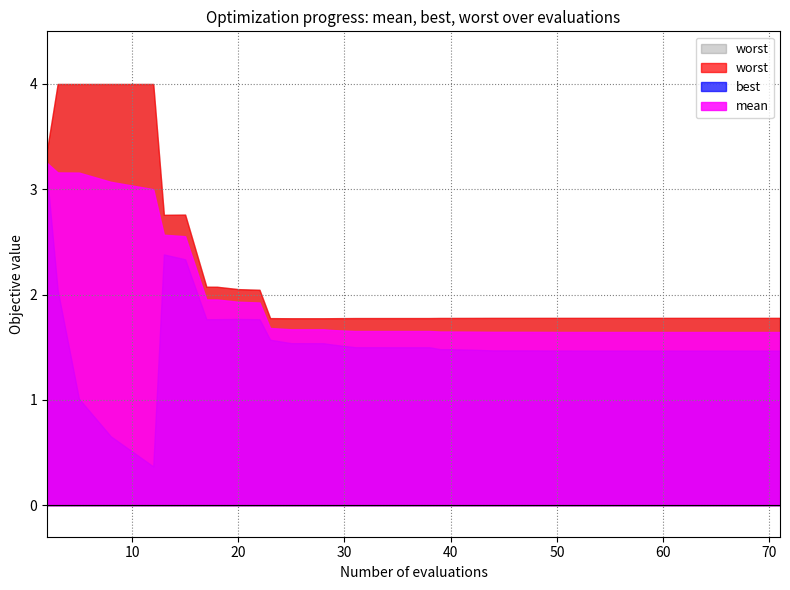

Reading left to right, extract all data points from this chart.

evals: 2.0	3.0	5.0	8.0	12.0	13.0	15.0	17.0	18.0	20.0	22.0	23.0	25.0	28.0	29.0	31.0	33.0	35.0	38.0	39.0	40.0	42.0	44.0	47.0	50.0	52.0	53.0	54.0	57.0	59.0	60.0	61.0	62.0	63.0	64.0	65.0	66.0	69.0	70.0	71.0
mean: 3.3	3.2	3.2	3.1	3.0	2.6	2.6	2.0	2.0	1.9	1.9	1.7	1.7	1.7	1.7	1.7	1.7	1.7	1.7	1.6	1.6	1.6	1.6	1.6	1.6	1.6	1.6	1.6	1.6	1.6	1.6	1.6	1.6	1.6	1.6	1.6	1.6	1.6	1.6	1.6
best: 3.1	2.0	1.0	0.7	0.4	2.4	2.3	1.8	1.8	1.8	1.8	1.6	1.5	1.5	1.5	1.5	1.5	1.5	1.5	1.5	1.5	1.5	1.5	1.5	1.5	1.5	1.5	1.5	1.5	1.5	1.5	1.5	1.5	1.5	1.5	1.5	1.5	1.5	1.5	1.5
worst: 3.4	4.0	4.0	4.0	4.0	2.8	2.8	2.1	2.1	2.1	2.0	1.8	1.8	1.8	1.8	1.8	1.8	1.8	1.8	1.8	1.8	1.8	1.8	1.8	1.8	1.8	1.8	1.8	1.8	1.8	1.8	1.8	1.8	1.8	1.8	1.8	1.8	1.8	1.8	1.8